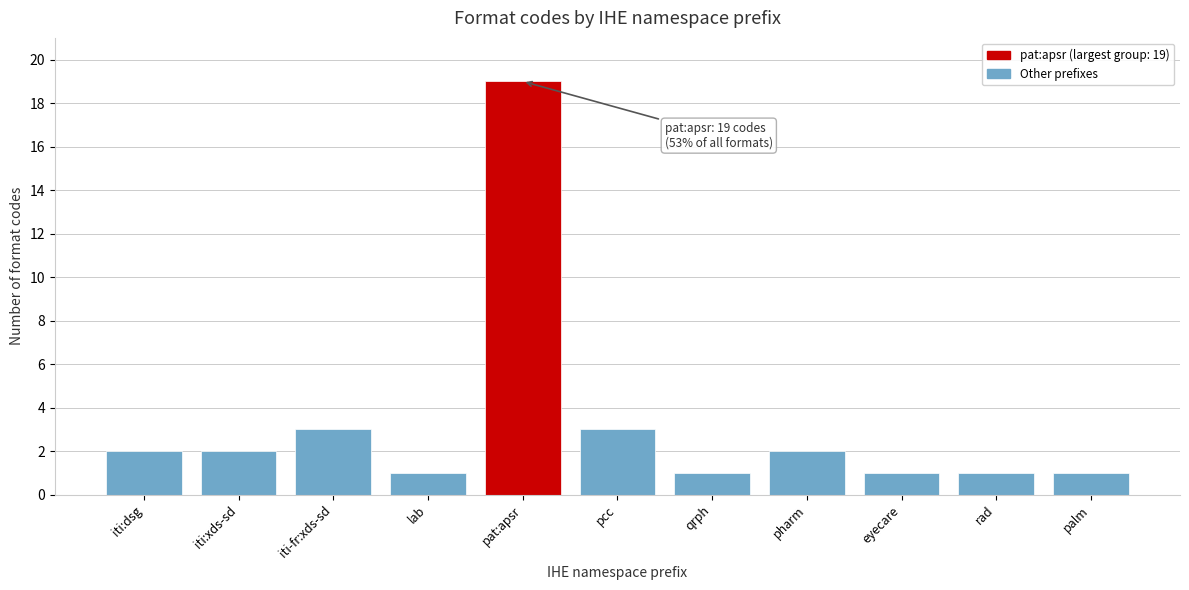

Reading left to right, what are all the values shown in this chart?

iti:dsg=2	iti:xds-sd=2	iti-fr:xds-sd=3	lab=1	pat:apsr=19	pcc=3	qrph=1	pharm=2	eyecare=1	rad=1	palm=1